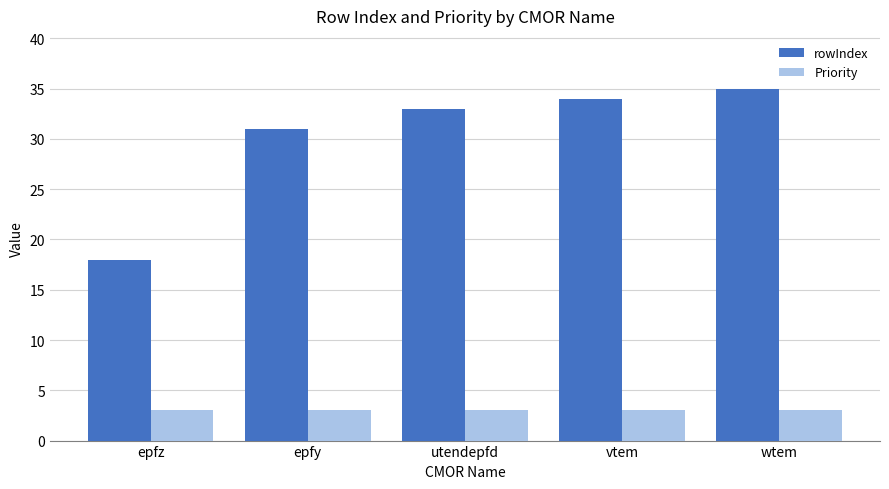

Which category has the lowest value in the rowIndex series?

epfz